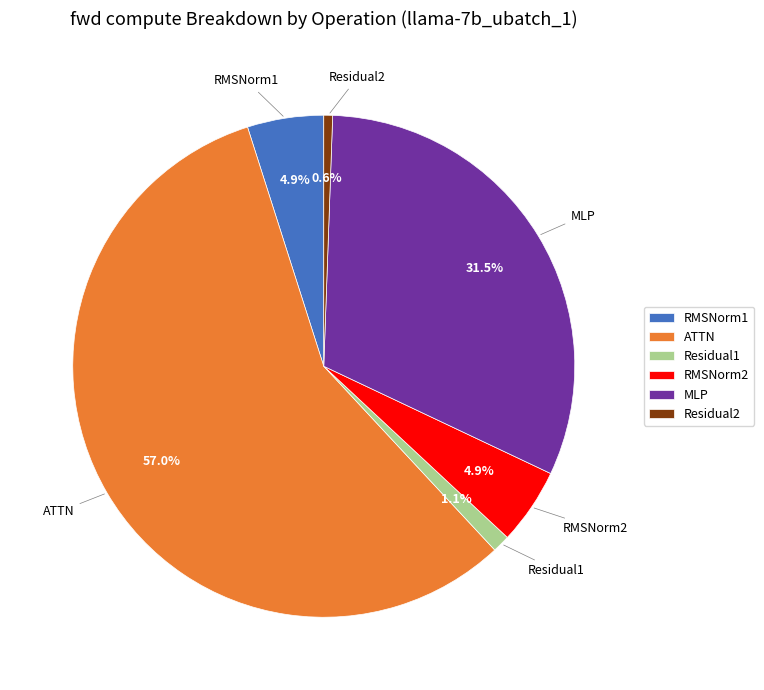

Combined, what portion of the pie is RMSNorm1 and Residual1?

6.0%